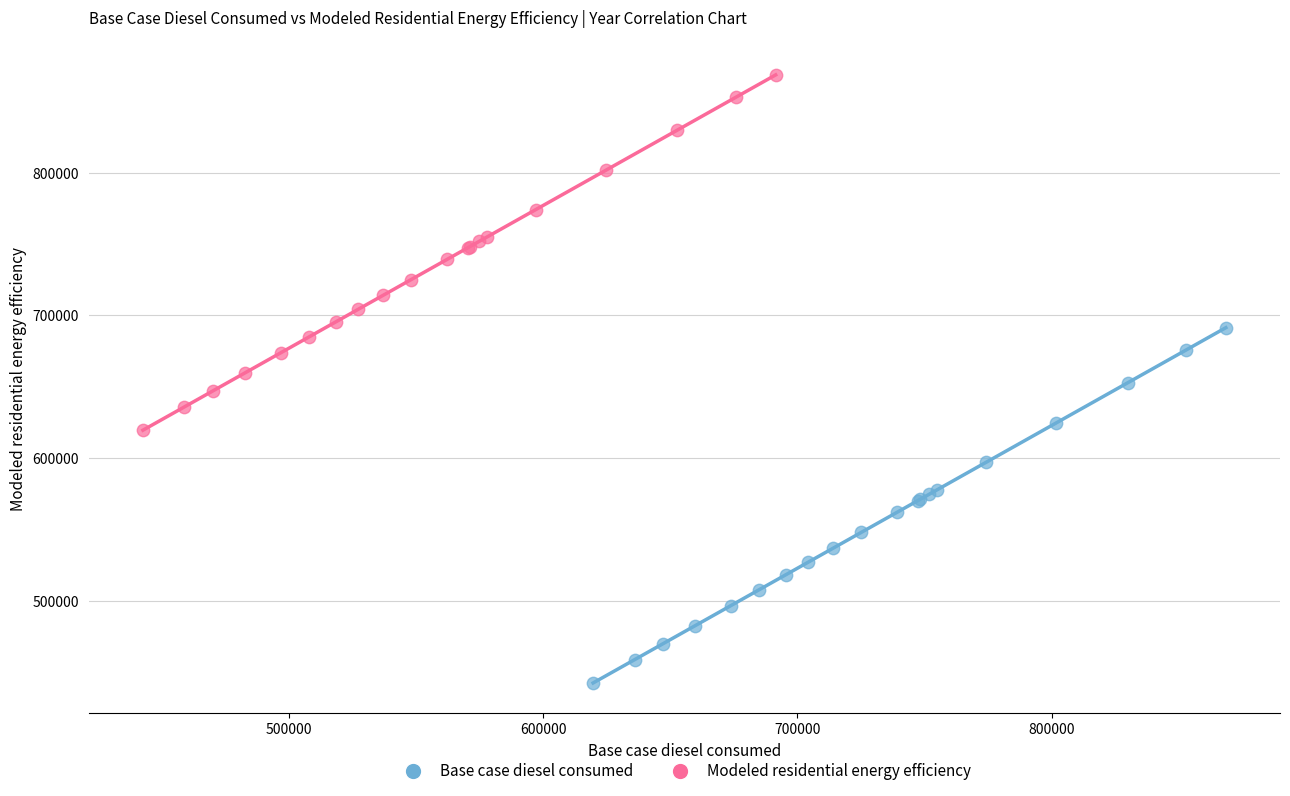

Which series contains the lowest Y value?

Base case diesel consumed